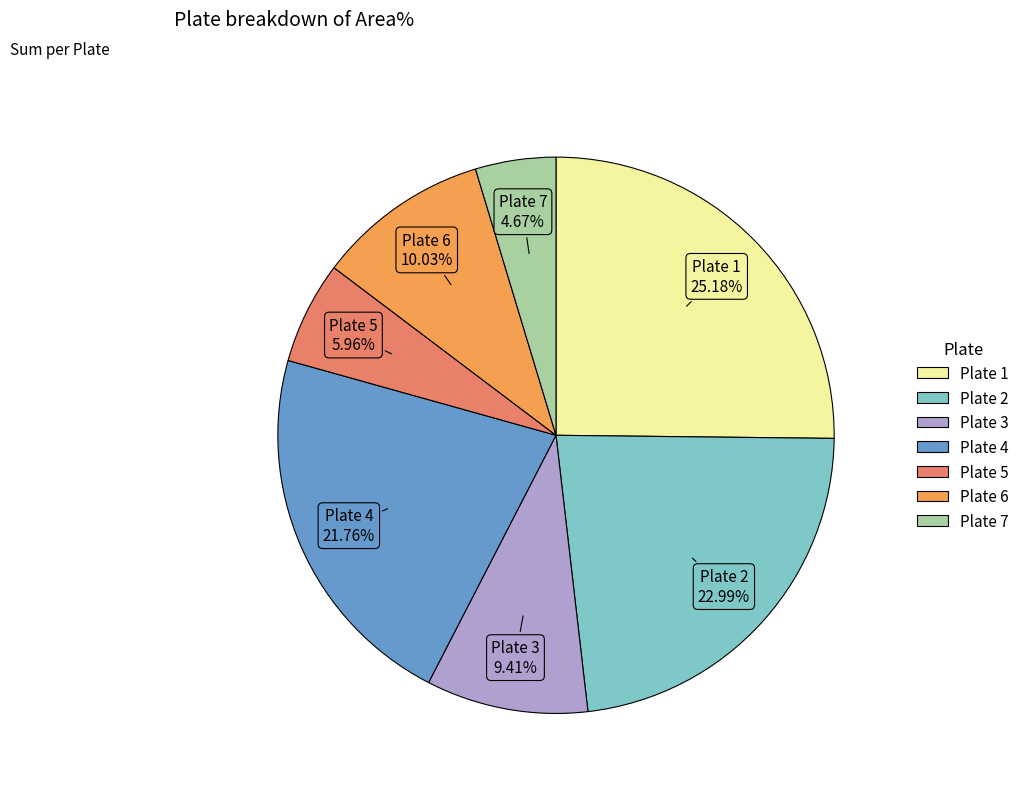

What percentage is NOT represented by Plate 6?

90.0%